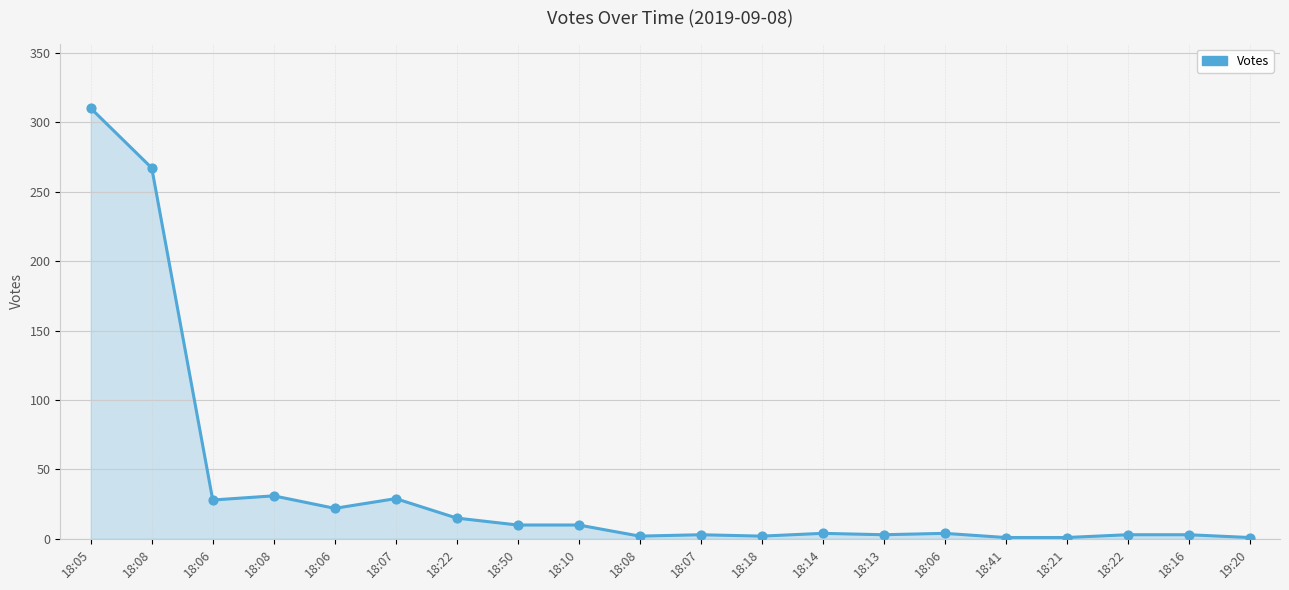

Between 18:08 and 18:41, which is larger?

18:08